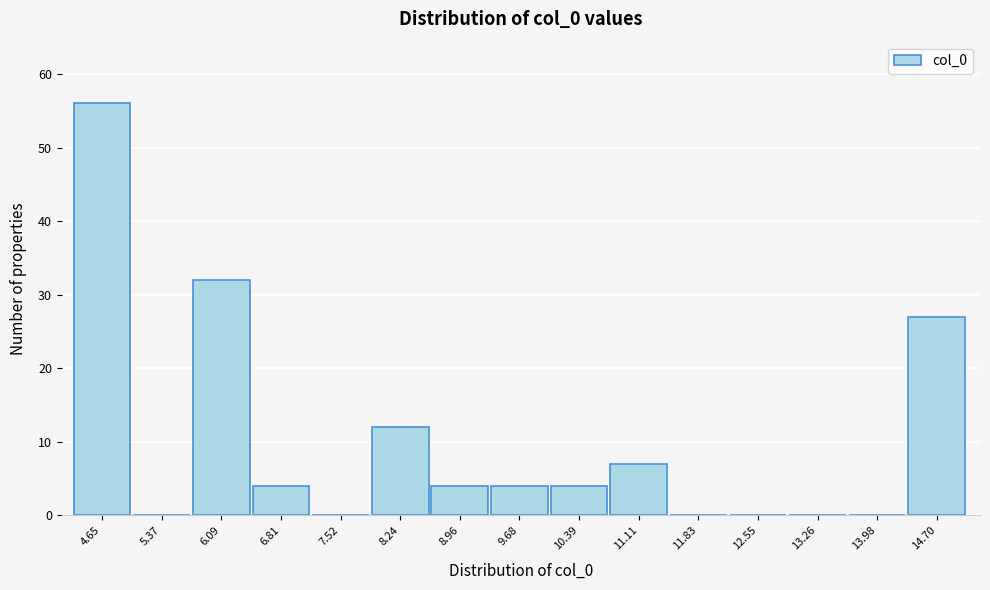

Reading left to right, what are all the values shown in this chart?

4.65=56	5.37=0	6.09=32	6.81=4	7.52=0	8.24=12	8.96=4	9.68=4	10.39=4	11.11=7	11.83=0	12.55=0	13.26=0	13.98=0	14.70=27